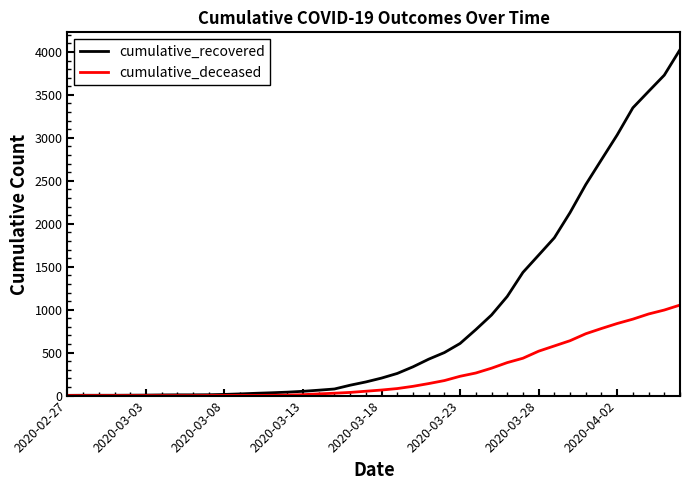

How many values in the cumulative_deceased series are below 65?

20